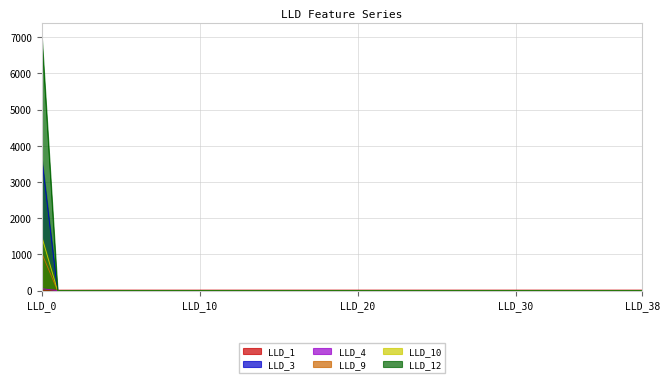

The LLD_9 series shows -29.1 at 1. True or false?

False